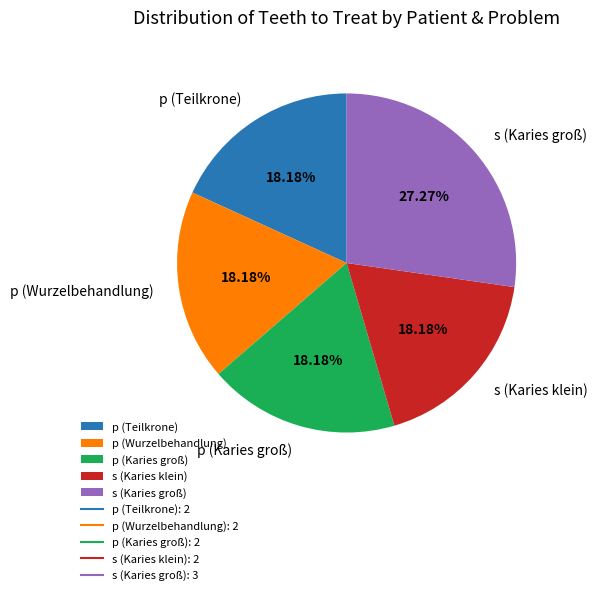

How much of the chart is everything except p (Wurzelbehandlung)?

81.8%